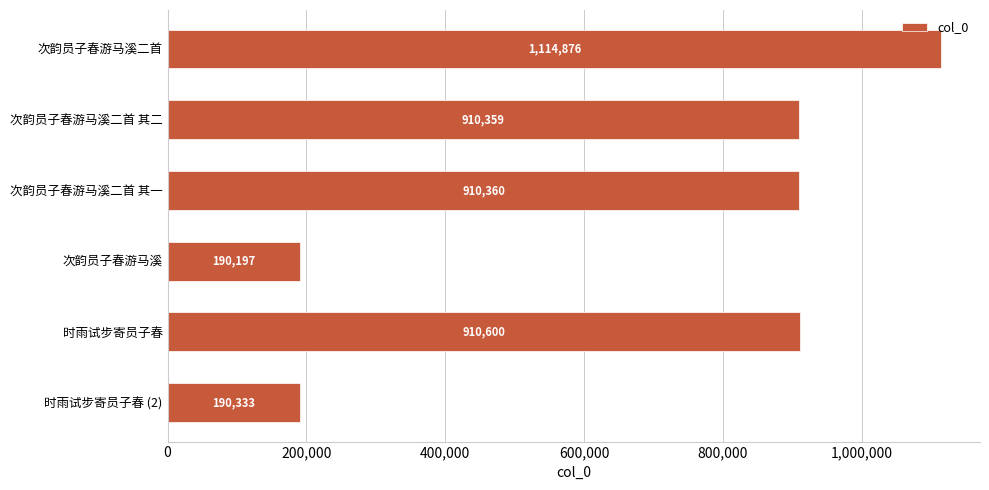

What is the average value?

704454